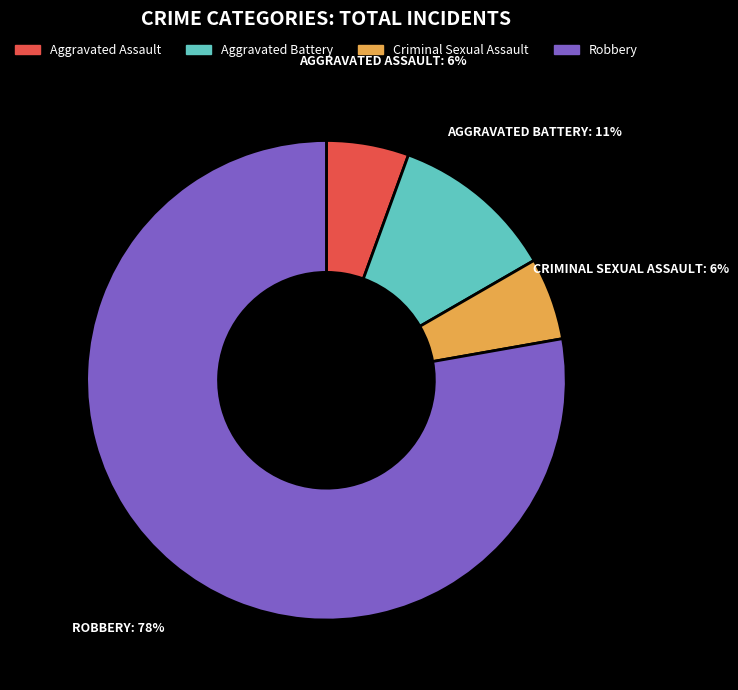

Is the sum of Aggravated Assault and Robbery greater than half?

Yes